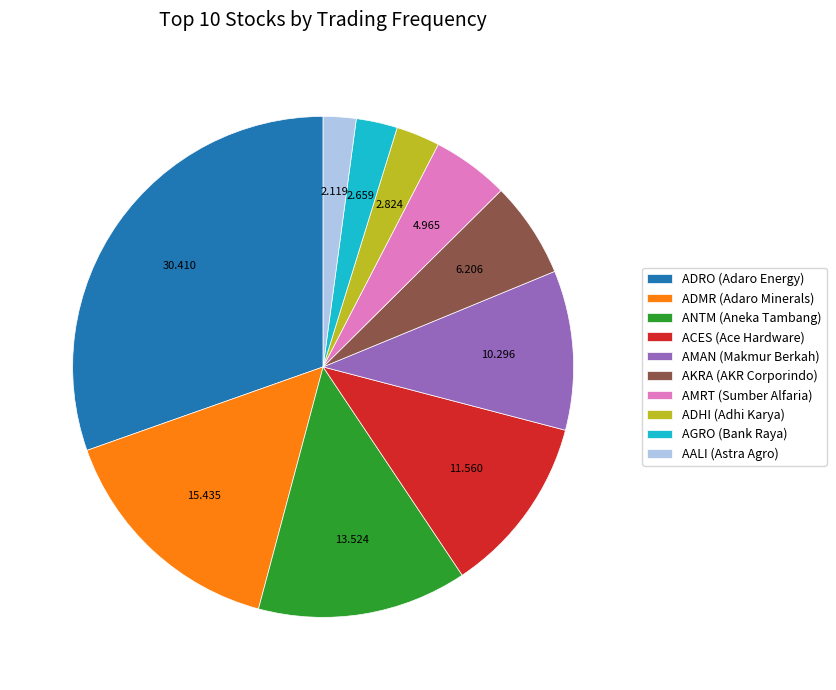

What is the smallest slice in the pie chart?

AALI (Astra Agro)